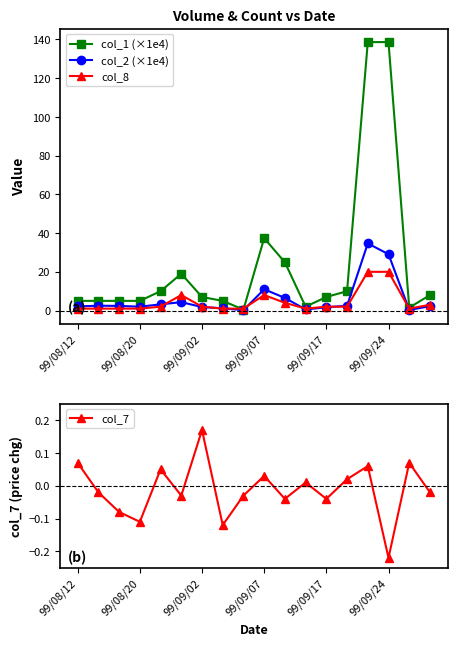

True or false: col_2 (×1e4) and col_7 cross at least once.

False